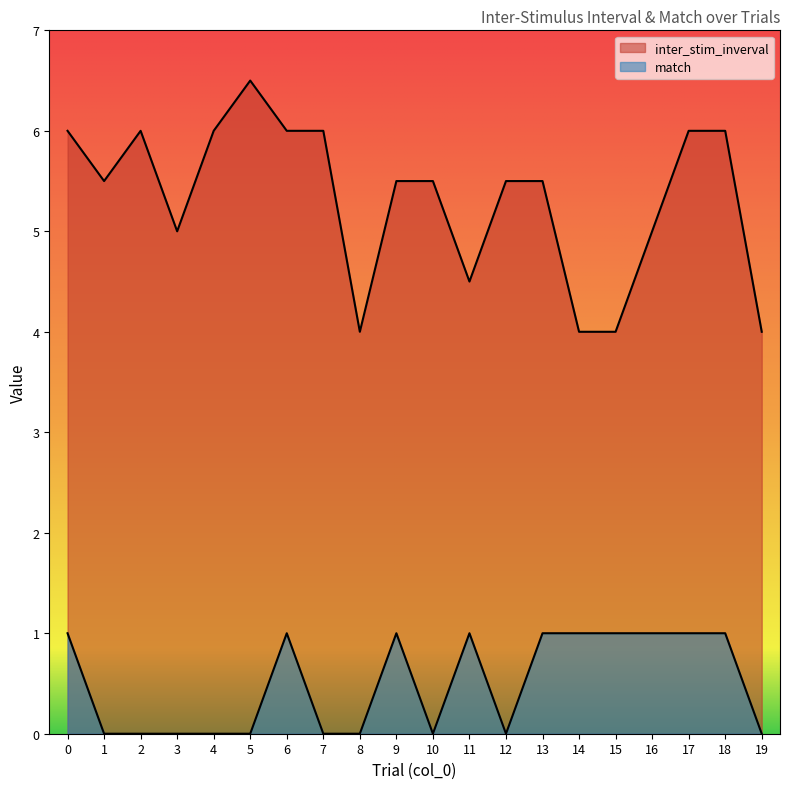

True or false: inter_stim_inverval has a value of 7.0 at 19.

False